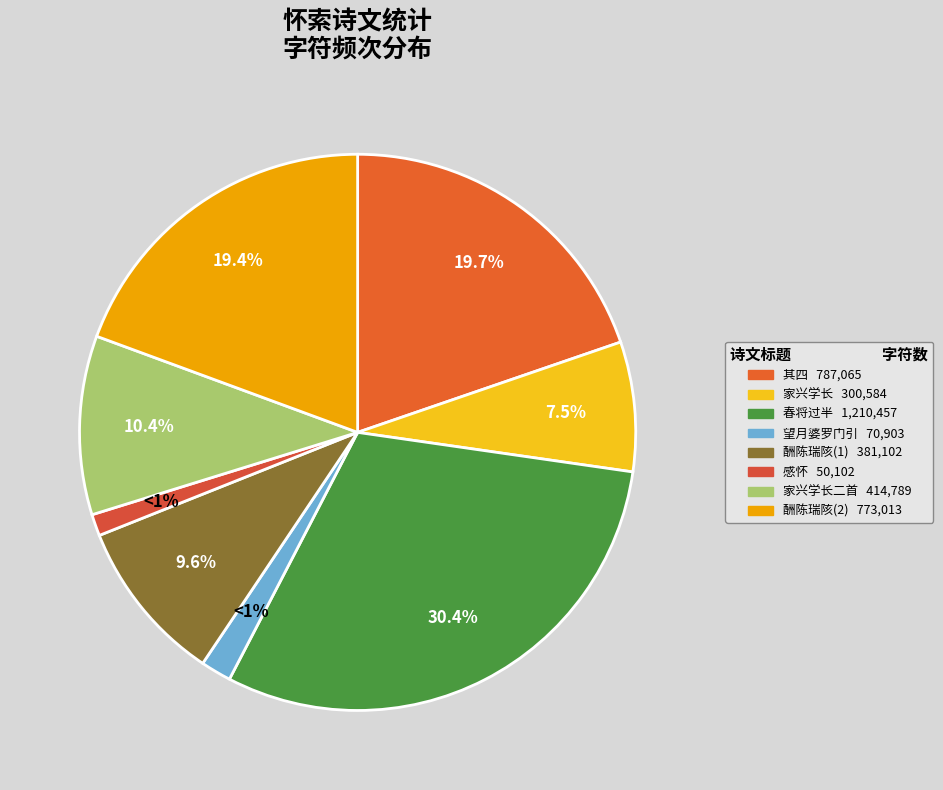

Combined, do 感怀·索居将永矣 and 家兴学长以七十生朝书怀索和，谨依原韵奉寄 account for over 50%?

No